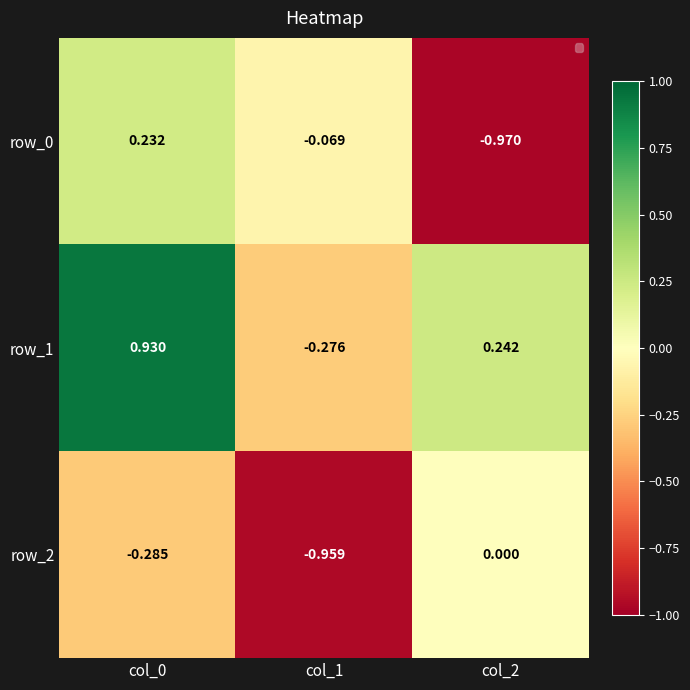

Which label corresponds to the largest value in the chart?

col_0